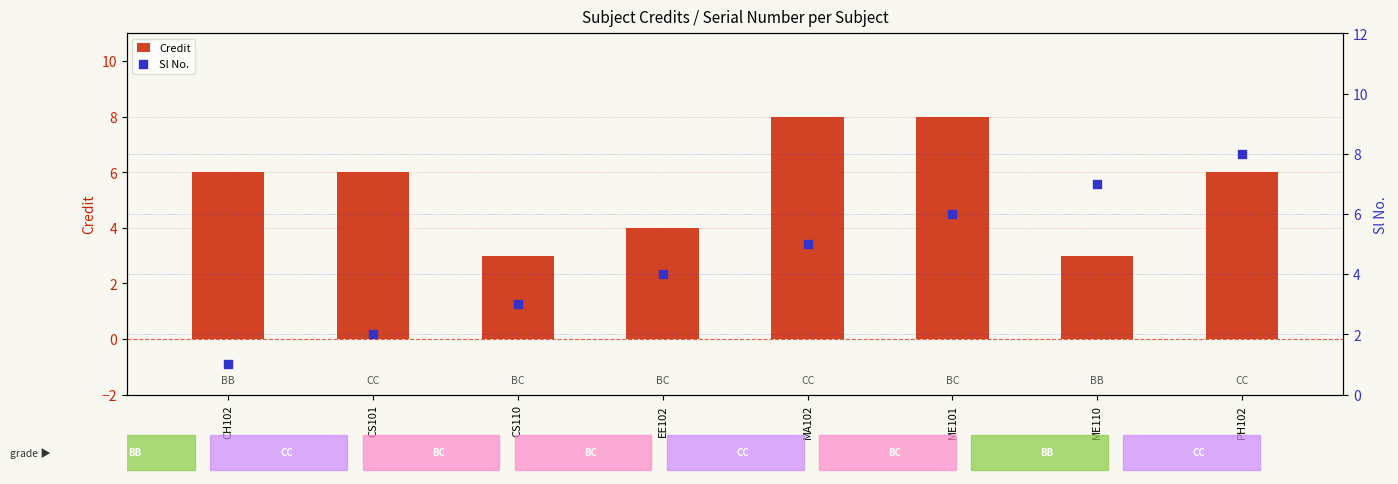

What are all the series names shown in the legend?

Credit, Sl No.